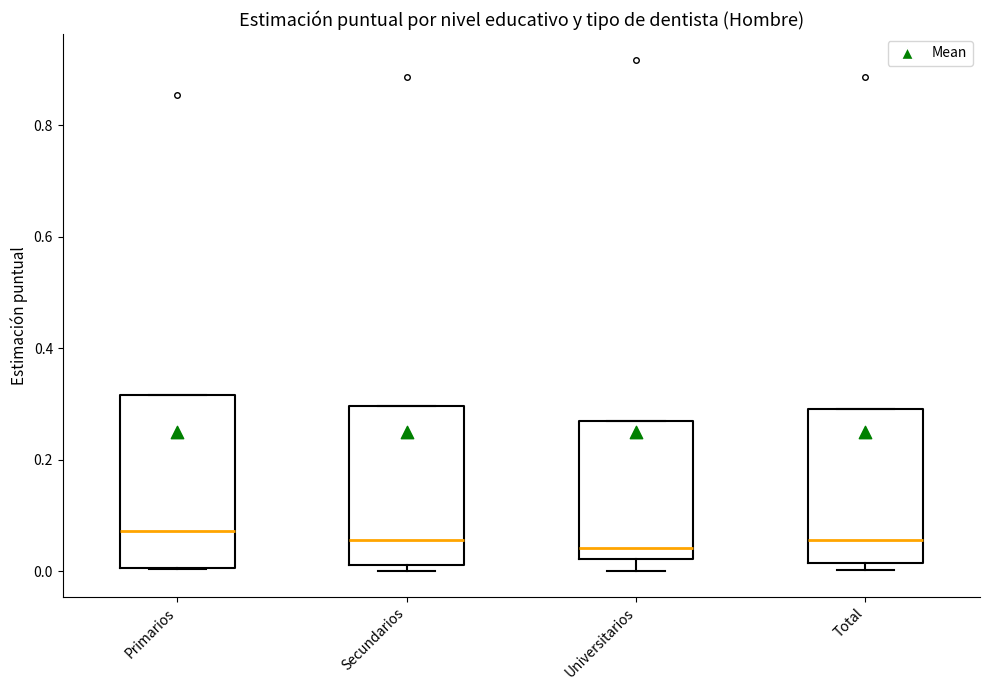

Reading left to right, read every box against the y-axis: the position of its median line, the range the box covers, and the ends of its whiskers. The values are not printed on the chart, so give them approximately, as read against the axis.

Primarios: median 0.08, box 0.00 to 0.32, whiskers 0.00 to 0.32
Secundarios: median 0.06, box 0.02 to 0.30, whiskers 0.00 to 0.30
Universitarios: median 0.04, box 0.02 to 0.26, whiskers 0.00 to 0.26
Total: median 0.06, box 0.02 to 0.30, whiskers 0.00 to 0.30